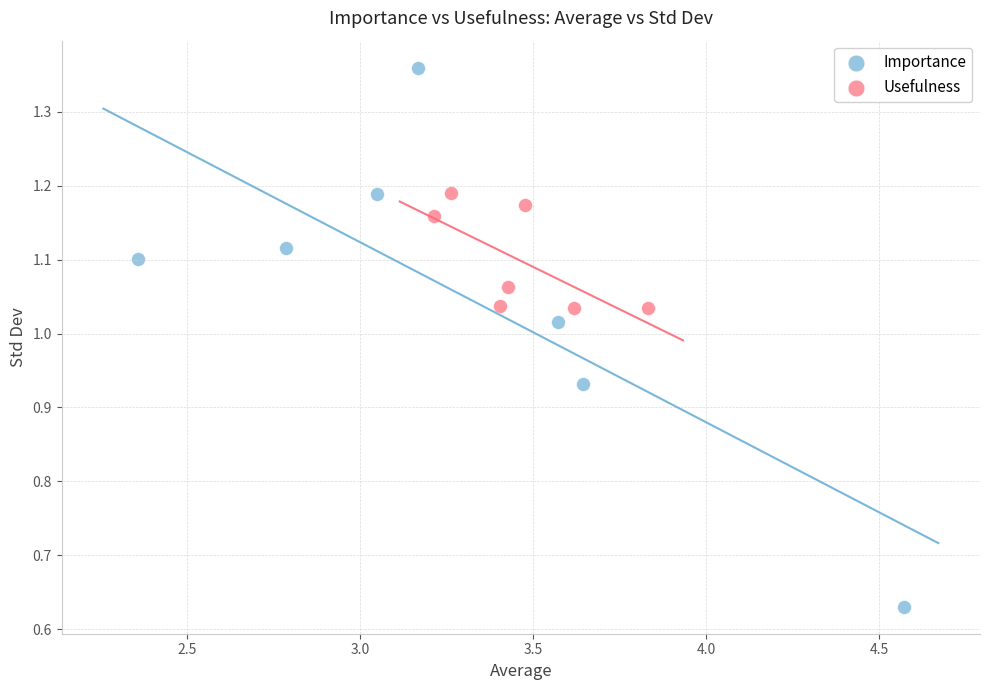

Which series has the widest spread of Y values?

Importance